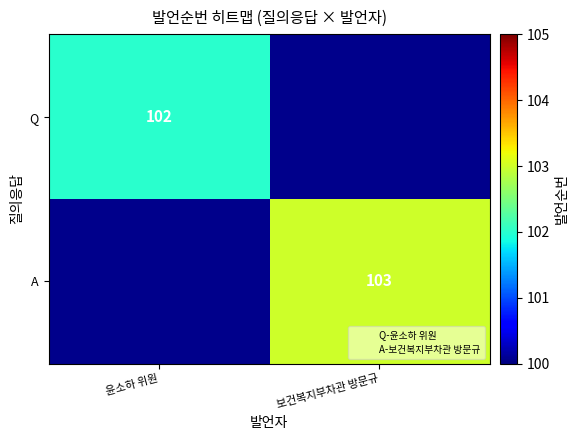

Count the number of data series in this chart.

2